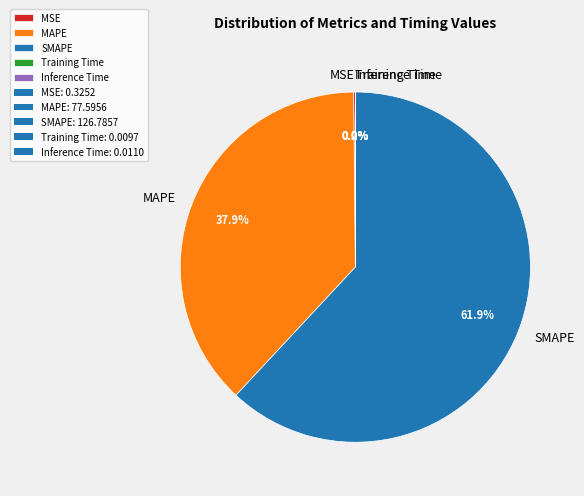

Which category has the biggest portion of the pie?

SMAPE